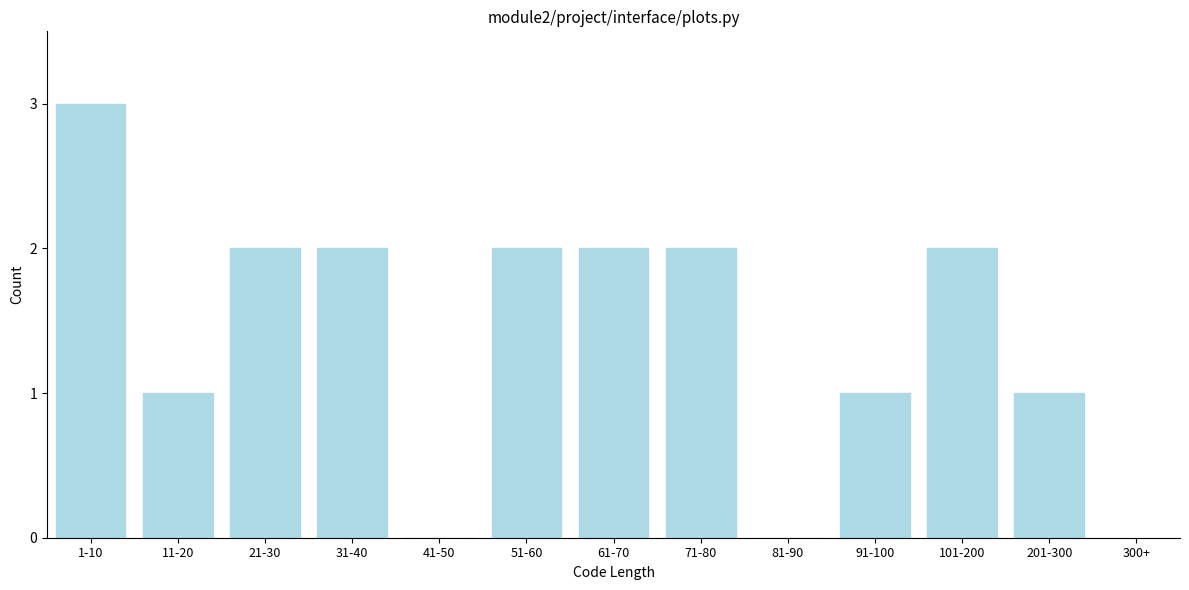

Reading left to right, list all the values displayed in this chart.

1-10=3	11-20=1	21-30=2	31-40=2	41-50=0	51-60=2	61-70=2	71-80=2	81-90=0	91-100=1	101-200=2	201-300=1